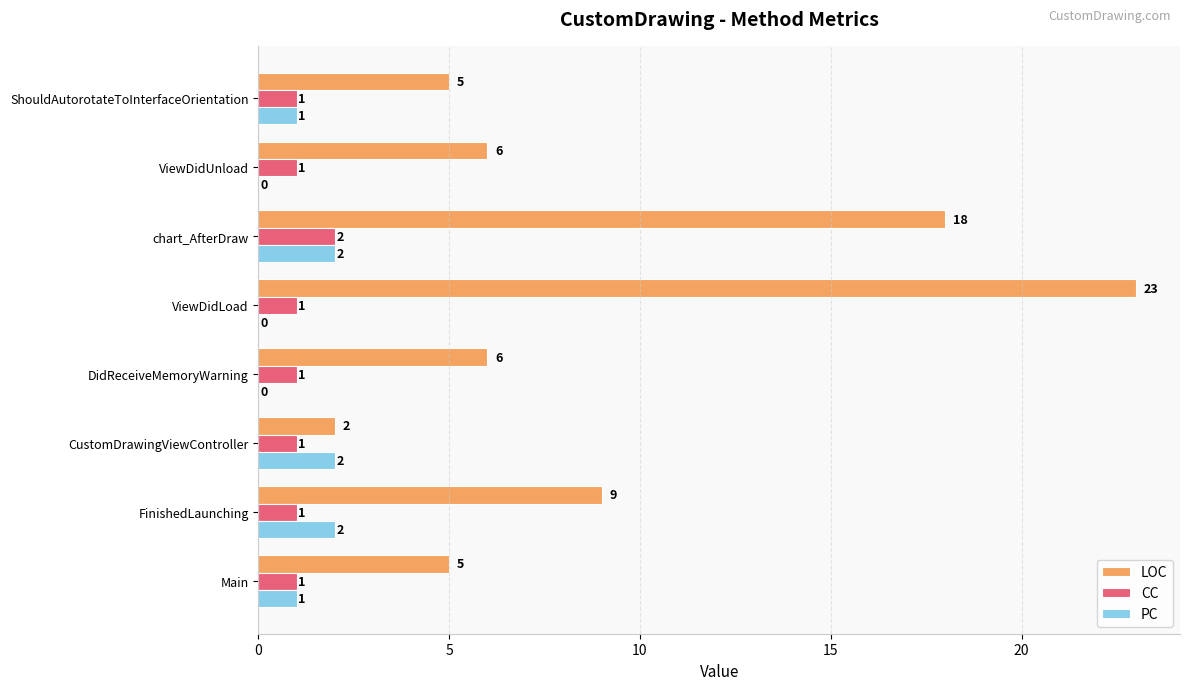

How many values in PC are above zero?

5